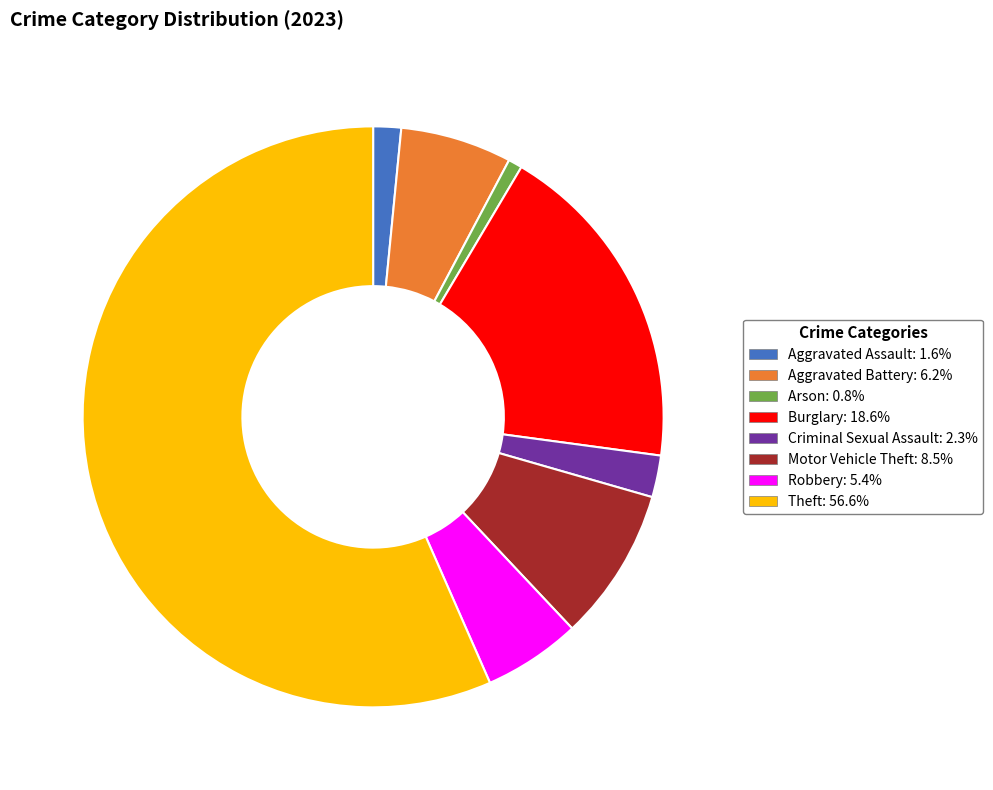

Is it true that Motor Vehicle Theft is 9% of the pie?

True